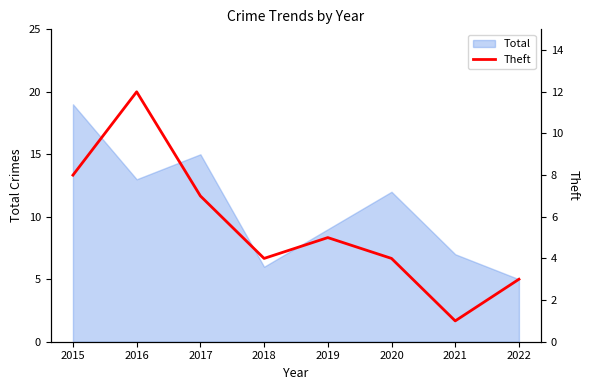

Rank the categories by Total value from lowest to highest.

2022, 2018, 2021, 2019, 2020, 2016, 2017, 2015